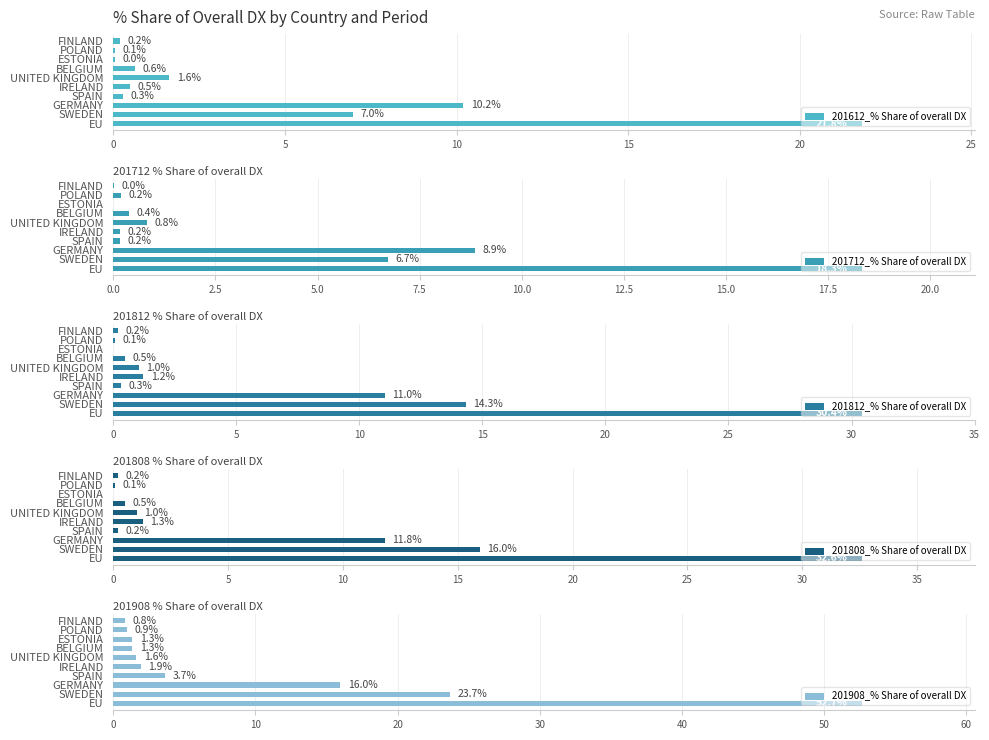

The value of 201808_% Share of overall DX at POLAND is 0.1. True or false?

True